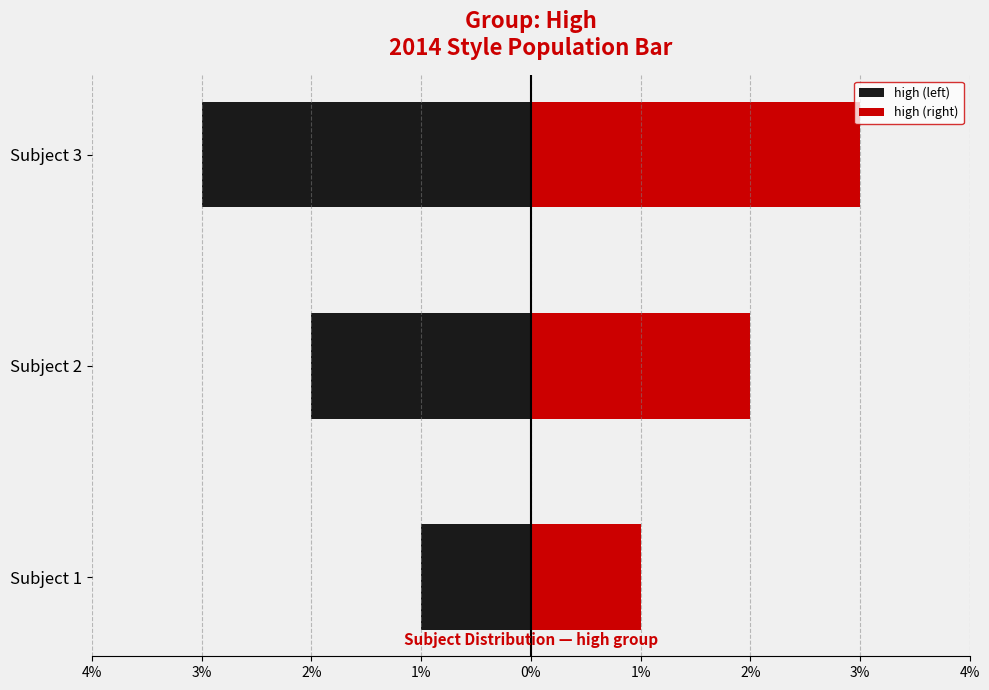

What is the sum of all high (right) values?

6